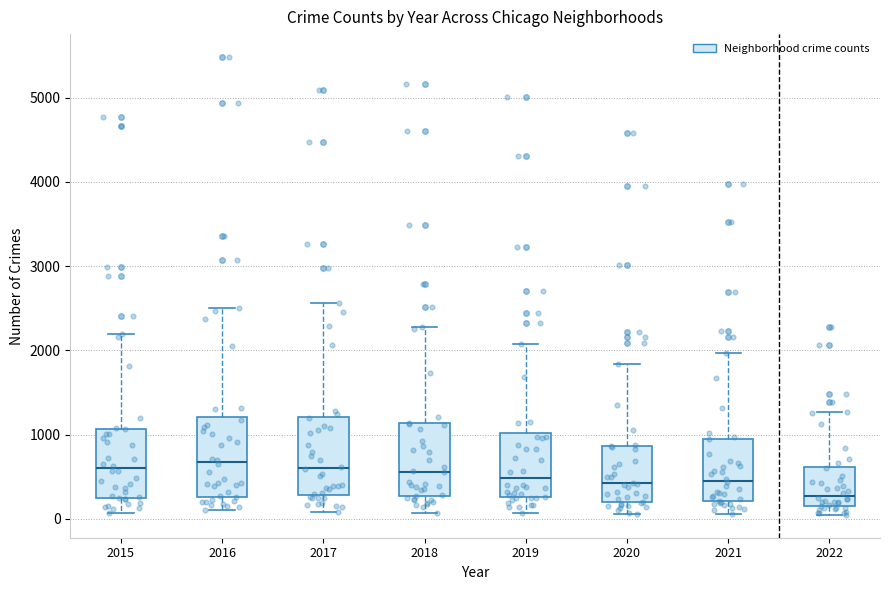

Which box's median line is the lowest?

2022